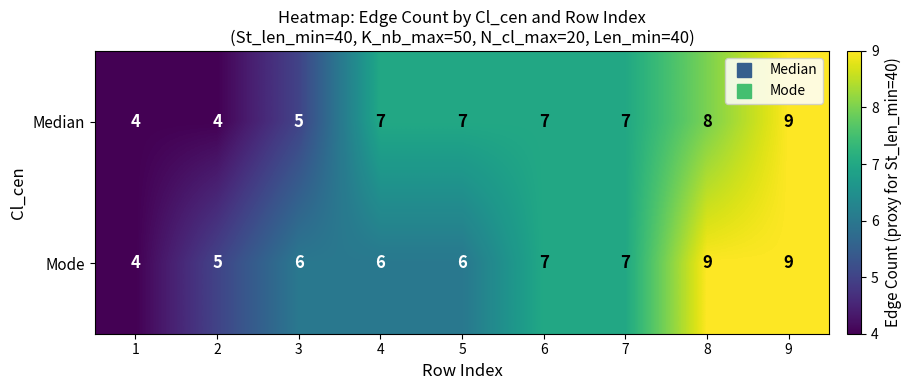

List the series in order of their overall mean, highest first.

Mode, Median